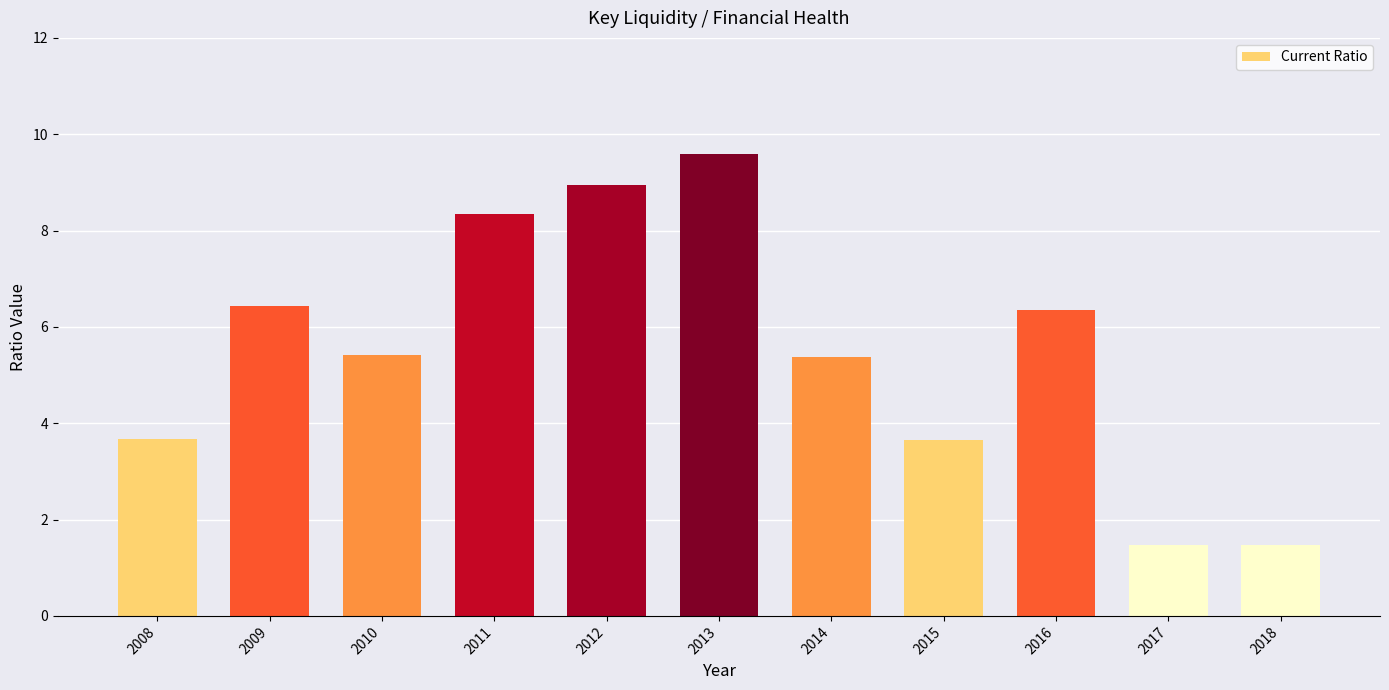

The chart shows a value of 9.6 at 2013. True or false?

True